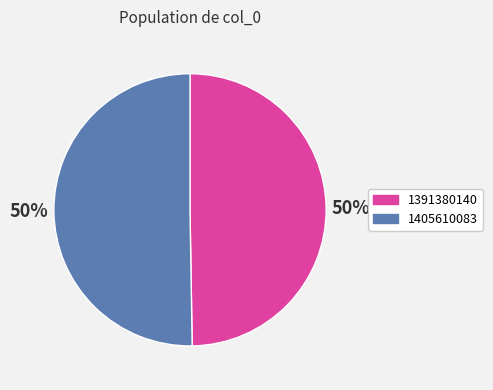

Between 1405610083 and 1391380140, which is larger?

1405610083